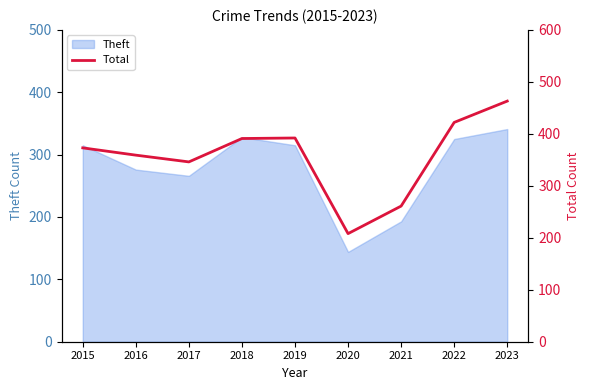

What is the sum of all values?

3215